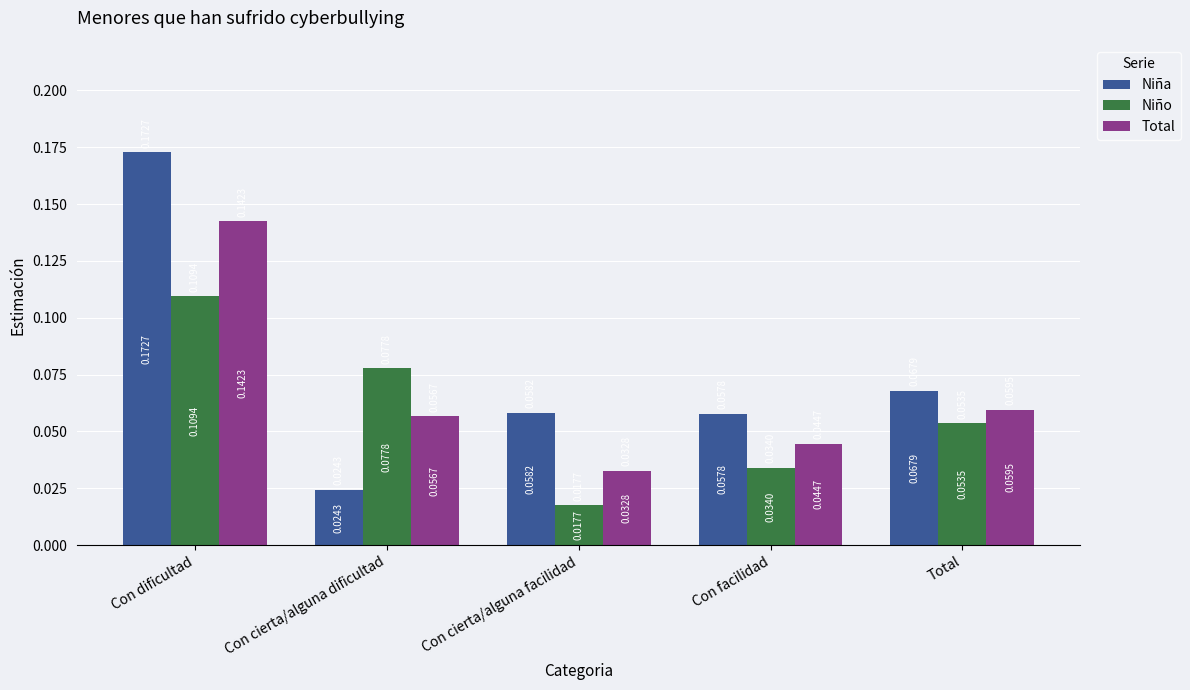

Which label corresponds to the largest value in the chart?

Con dificultad